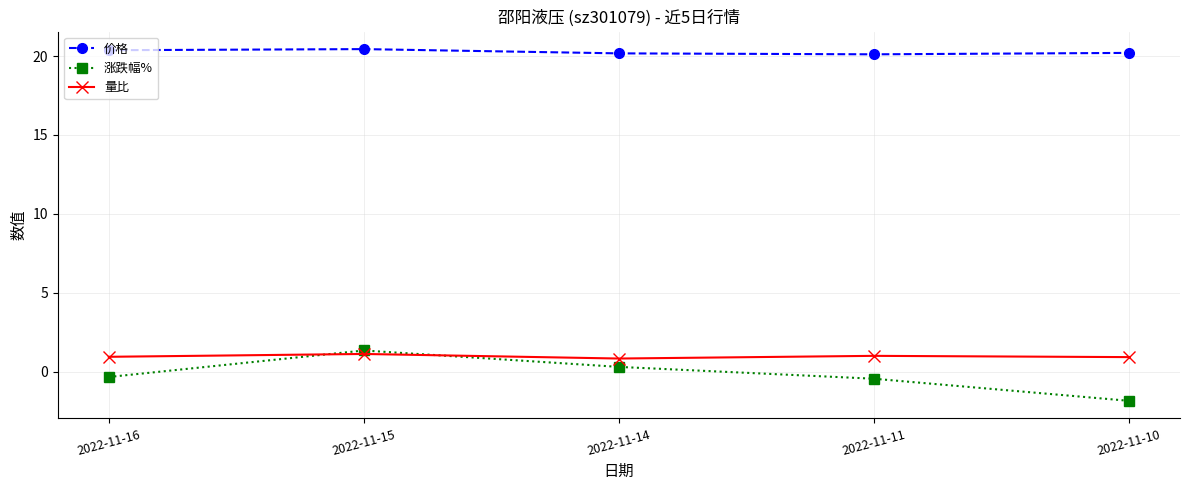

How many lines are shown in the chart?

3